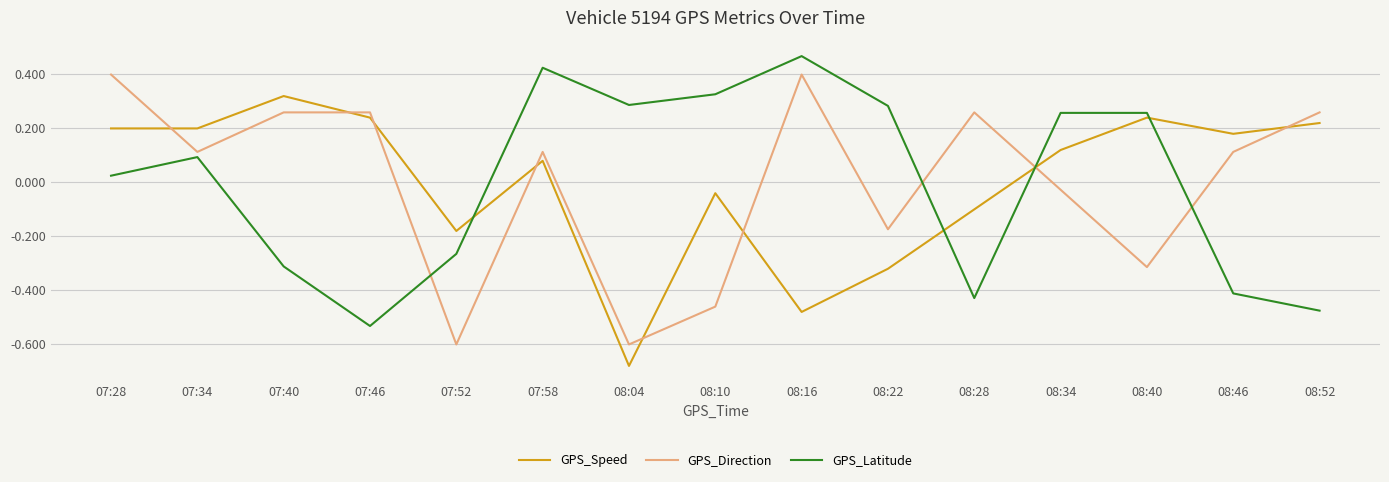

What position from the left is 07:46?

4